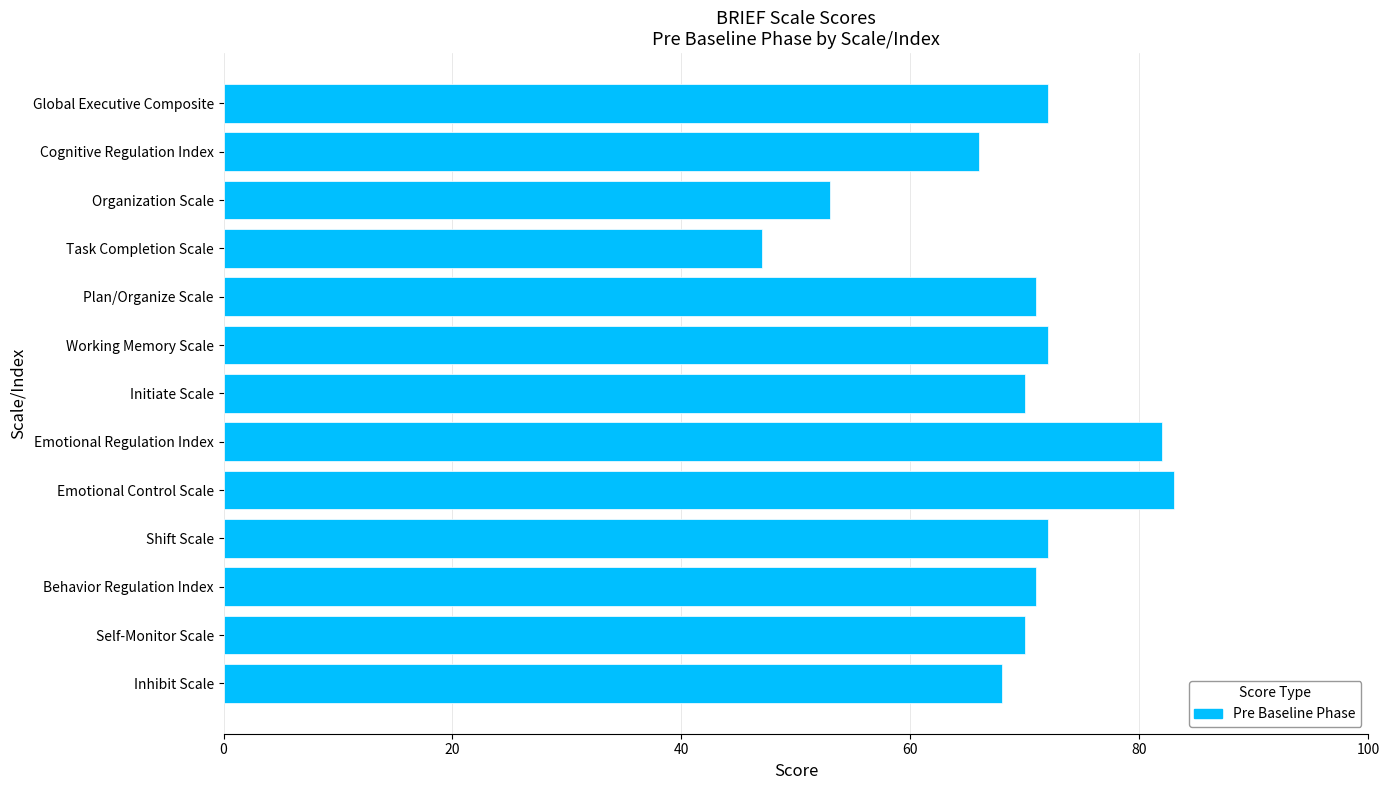

Reading top to bottom, what are all the values shown in this chart?

Global Executive Composite=72	Cognitive Regulation Index=66	Organization Scale=53	Task Completion Scale=47	Plan/Organize Scale=71	Working Memory Scale=72	Initiate Scale=70	Emotional Regulation Index=82	Emotional Control Scale=83	Shift Scale=72	Behavior Regulation Index=71	Self-Monitor Scale=70	Inhibit Scale=68